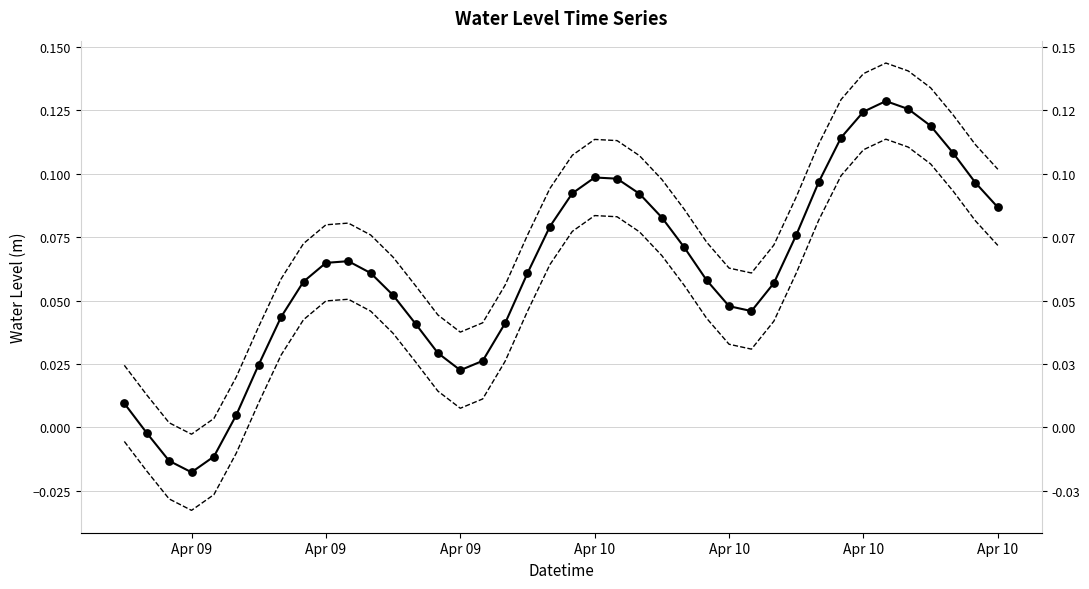

Which series reaches the minimum Y coordinate?

Lower bound